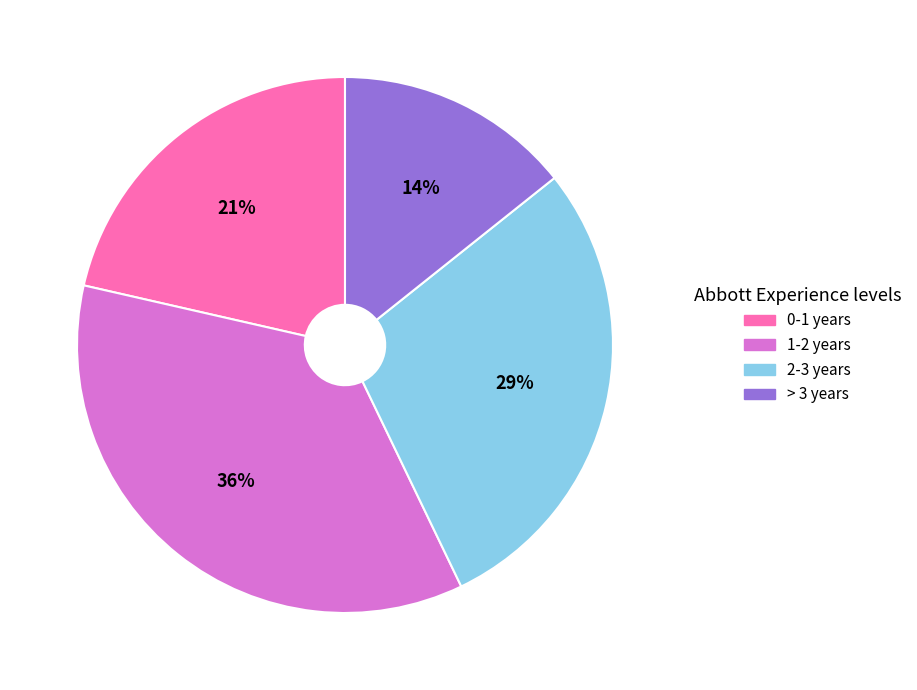

Is 1-2 years the majority of the pie?

No